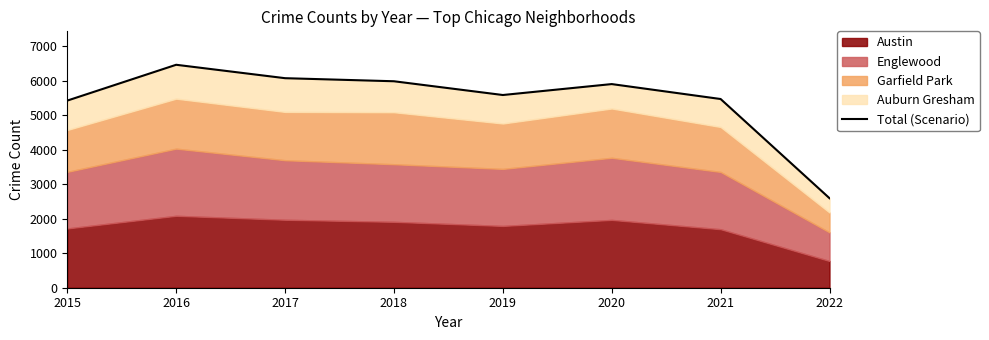

At which category does the data reach its first local peak?

2016